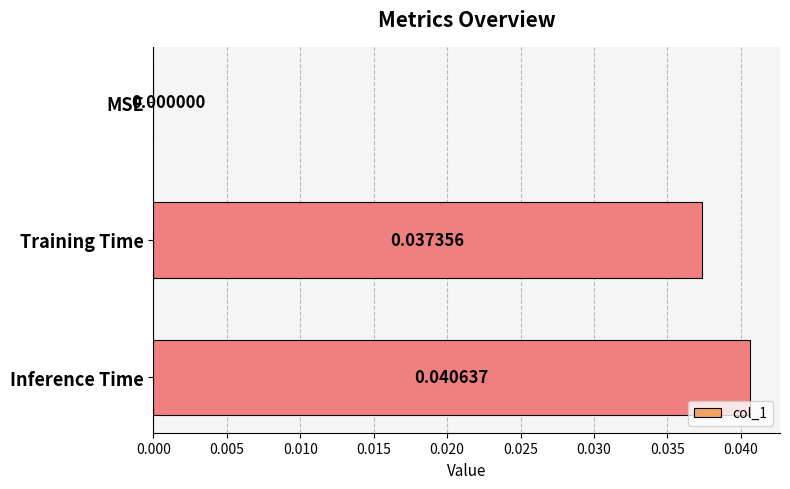

Which has a higher value, MSE or Inference Time?

Inference Time